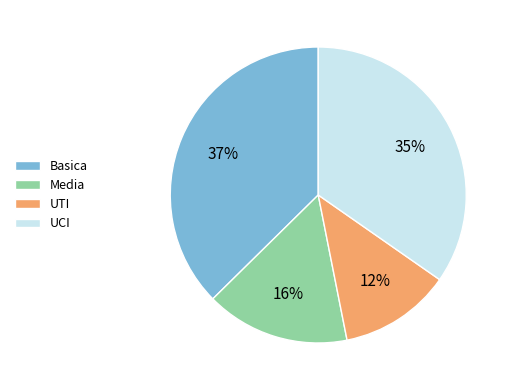

Rank the categories by value from highest to lowest.

Basica, UCI, Media, UTI